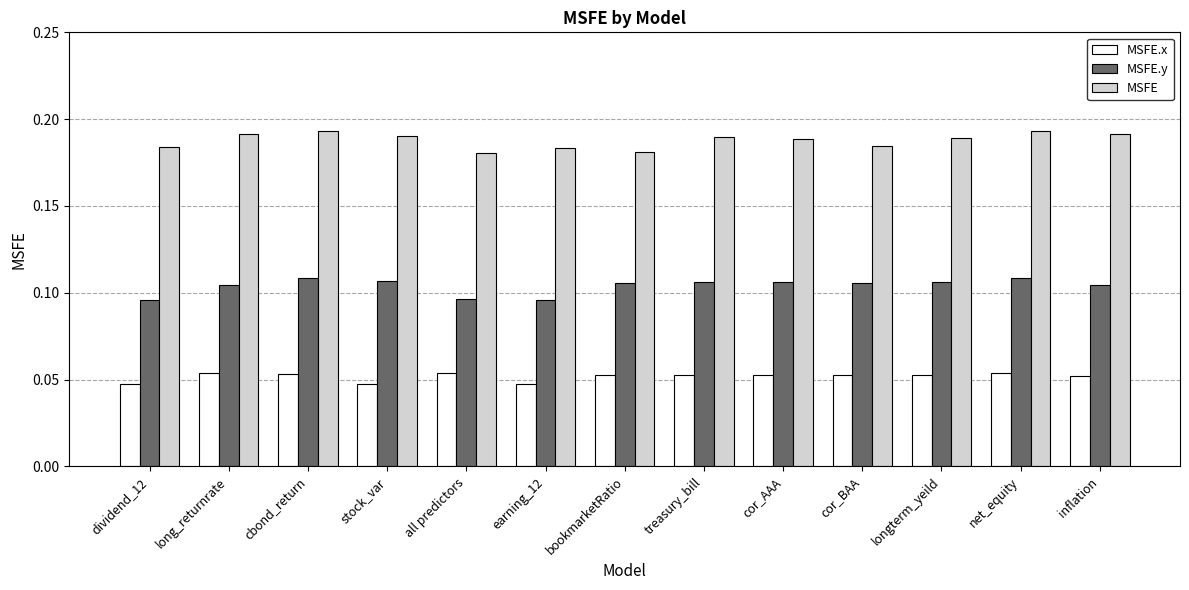

Are the bars grouped side by side (vs. stacked)?

Yes